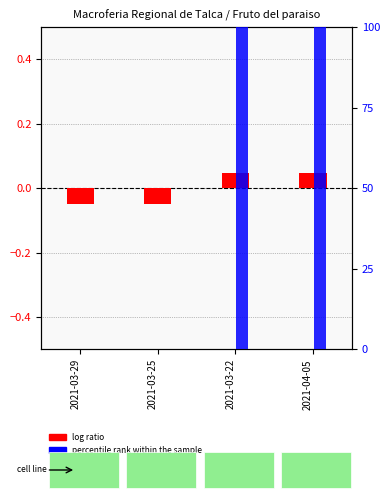

At how many categories does at least one series exceed 27?

2